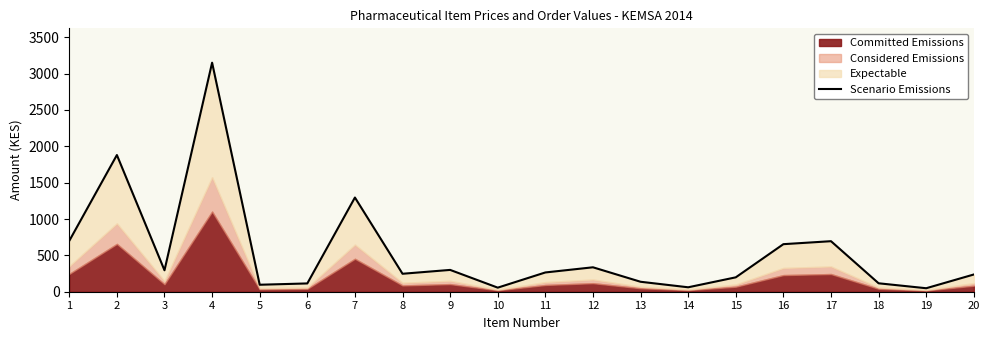

True or false: the data shows 23.1 at 19.

False